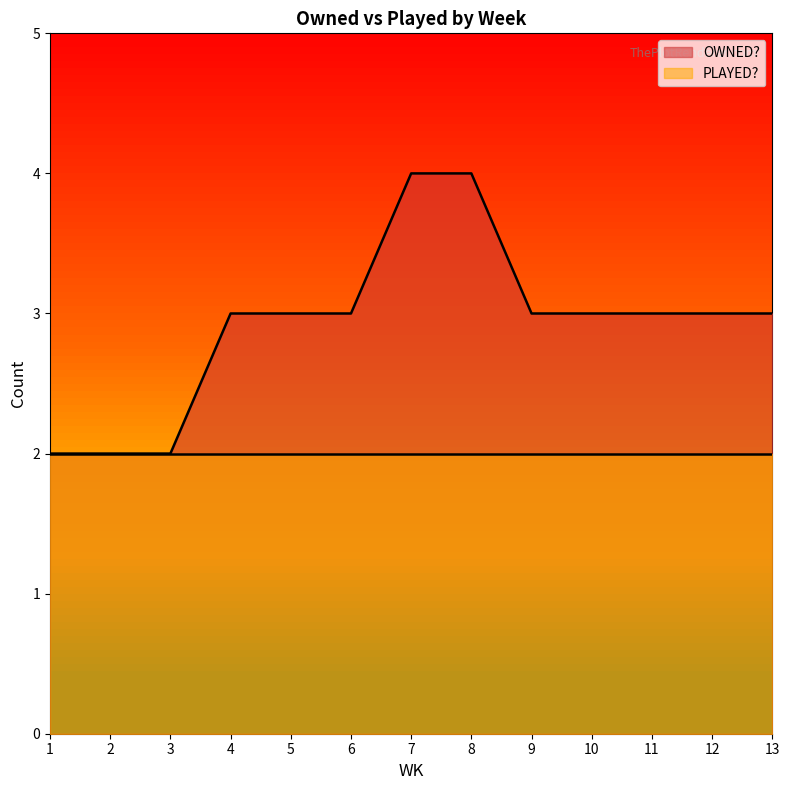

What is the total value across all series at 7?

6